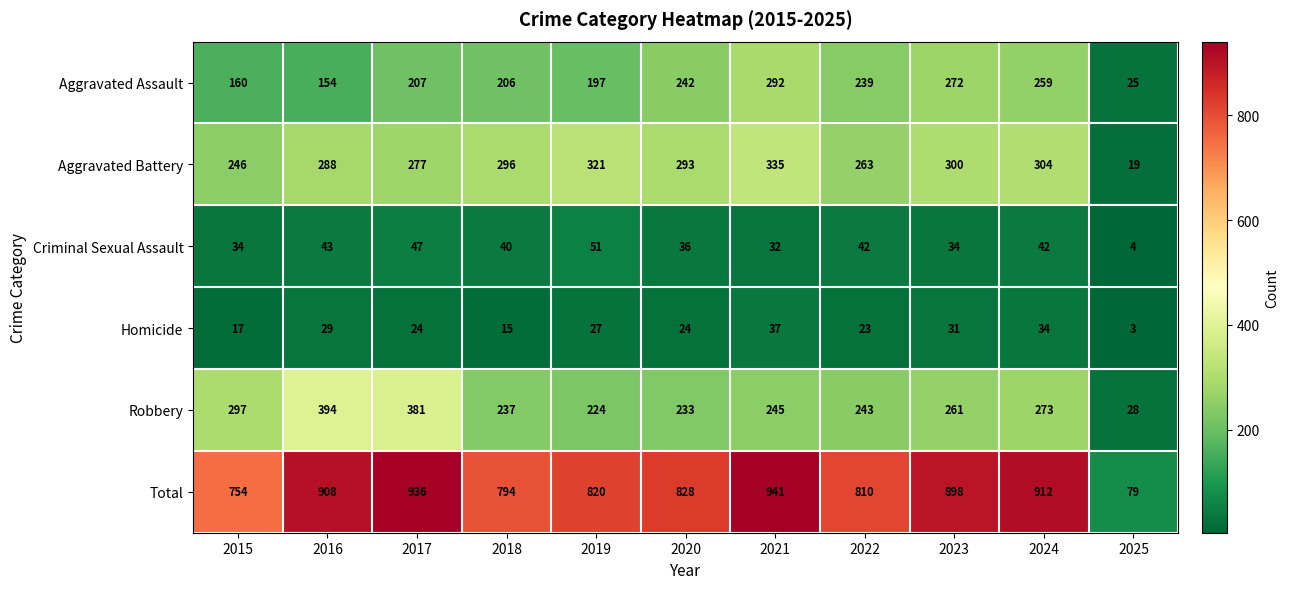

Which category has the highest value across all series?

2021